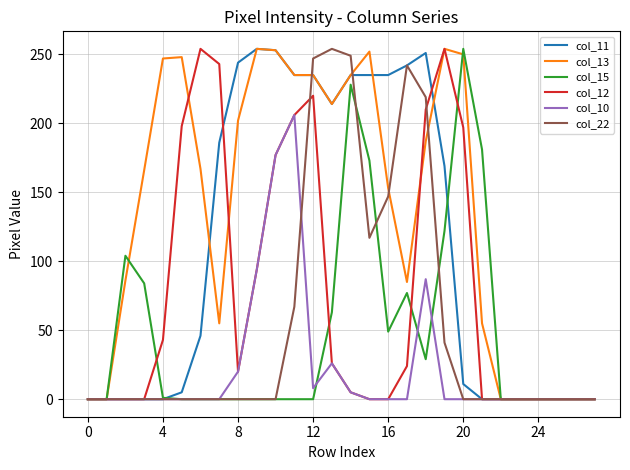

What is the maximum value shown in the chart?

254